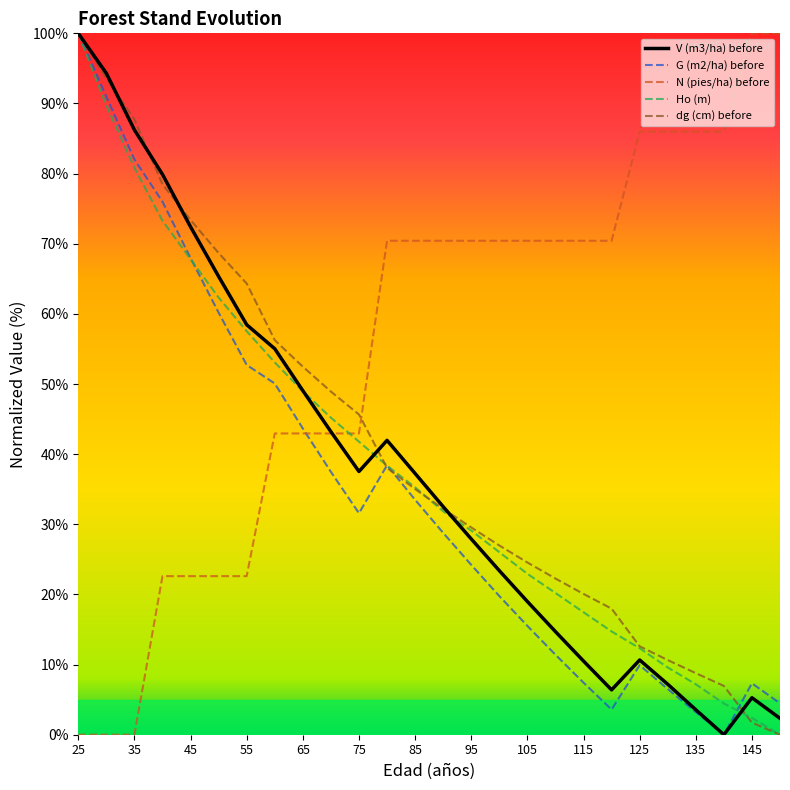

What is the value of the V (m3/ha) before point at the 6th from the left?

65.3